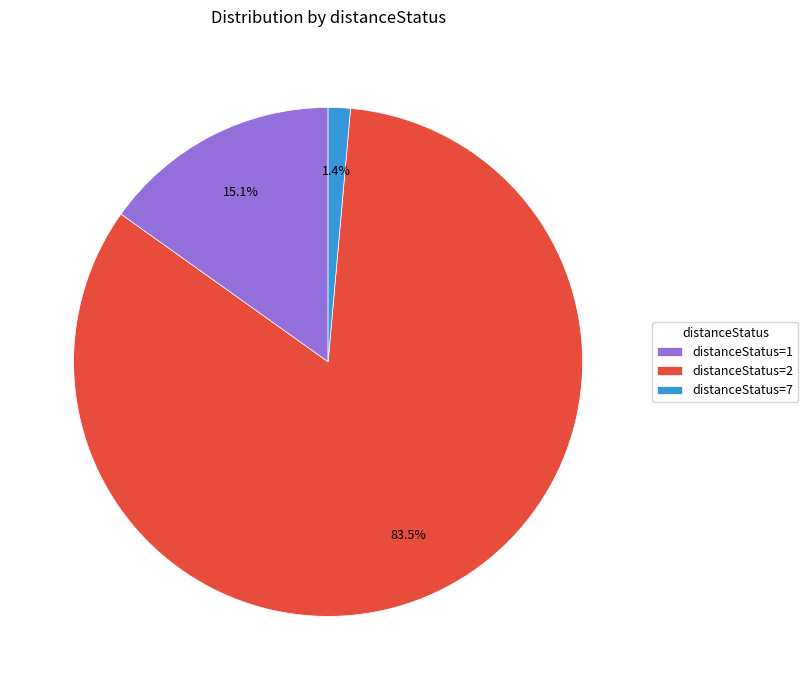

Approximately how many times larger is the value at distanceStatus=1 compared to distanceStatus=7?

10.8